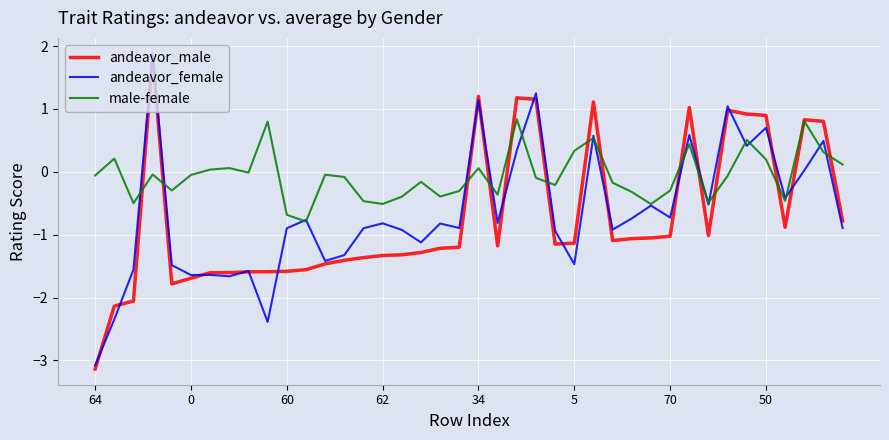

In andeavor_female, how many points are lower than both neighbors (excluding endpoints)?

13